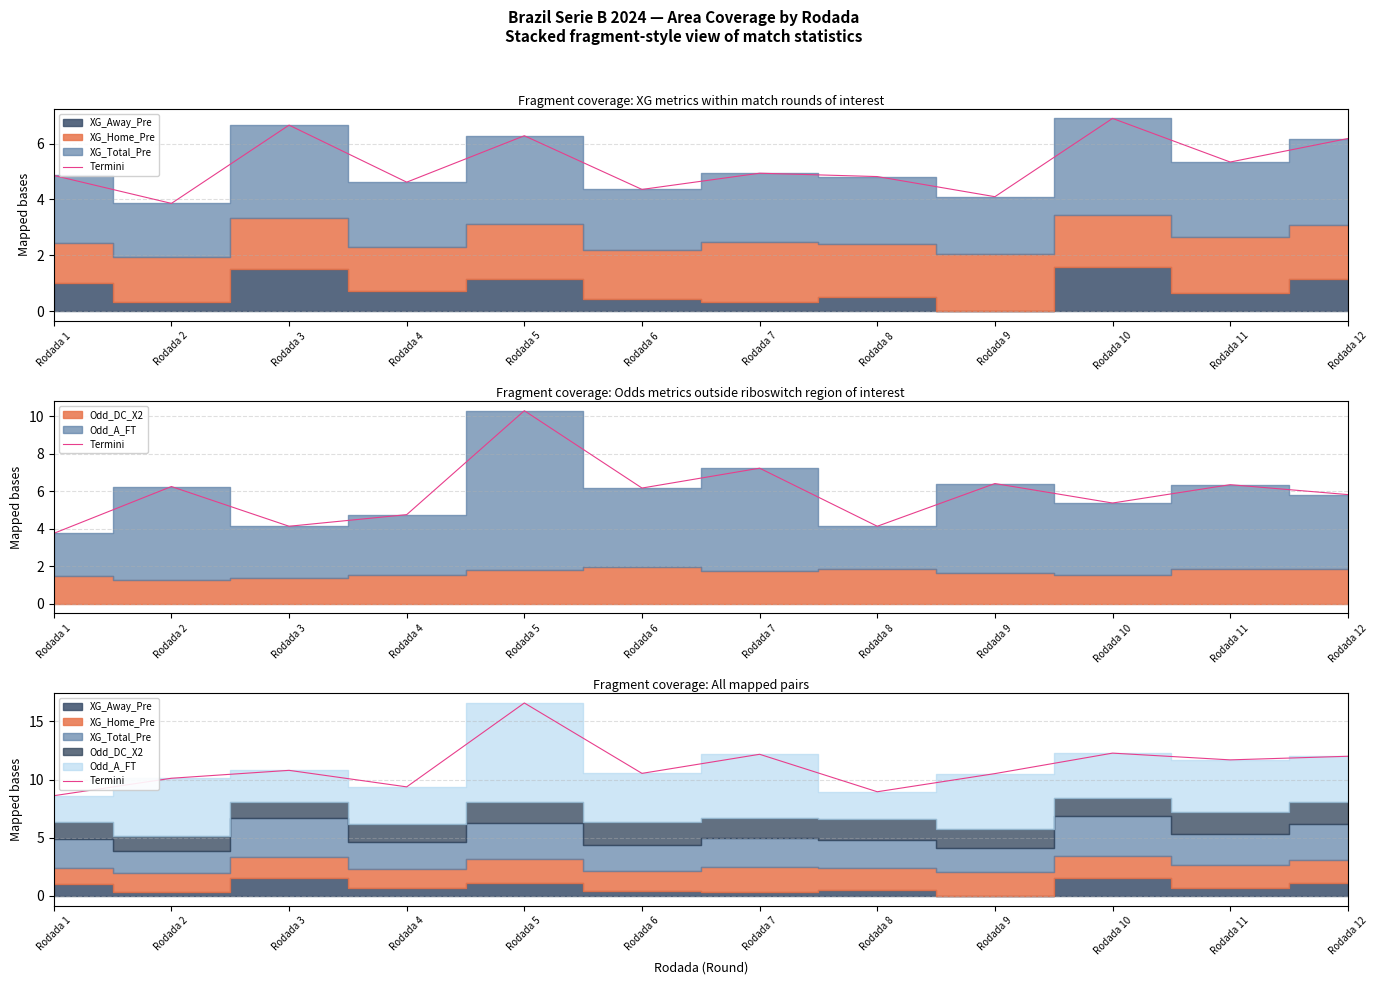

At which label does the data first exceed 10?

Rodada 2